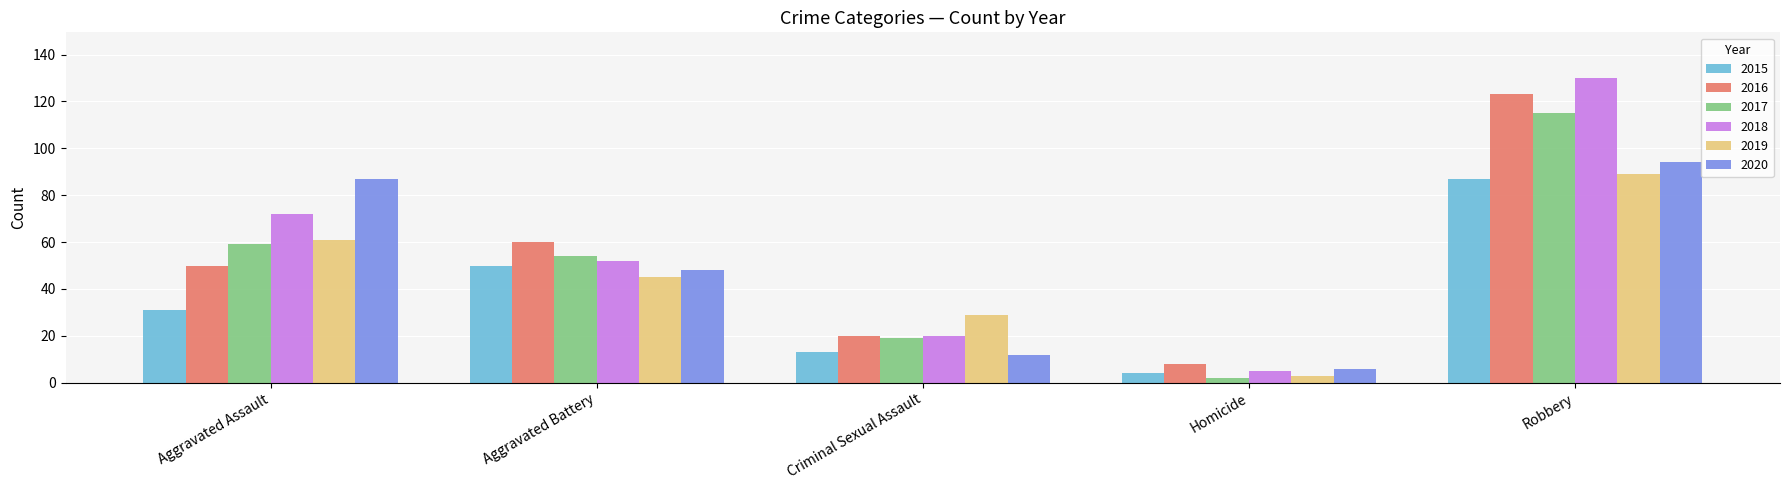

How many bars are there in total?

30